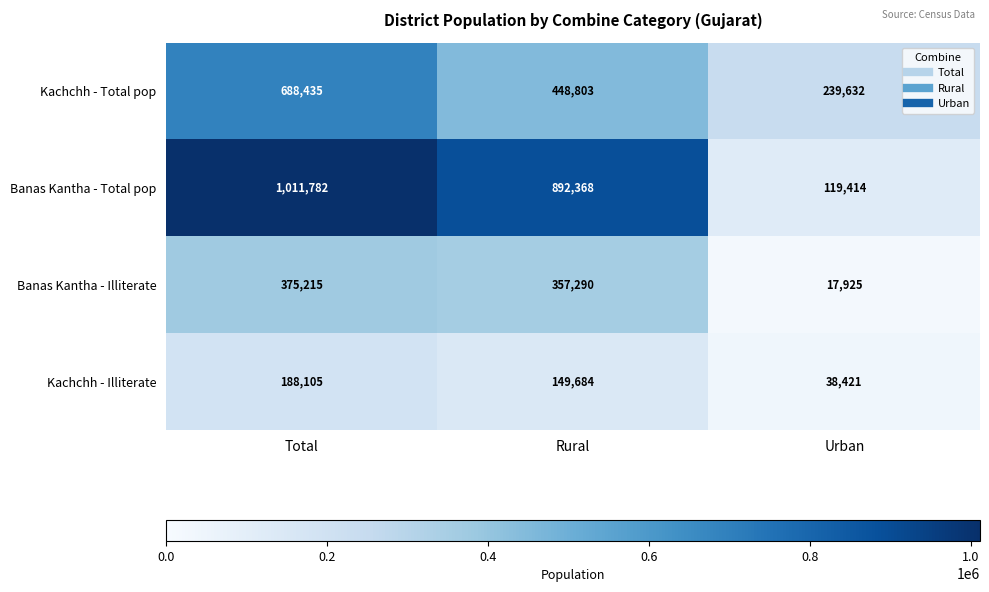

At which category does the chart reach its peak across all series?

Total